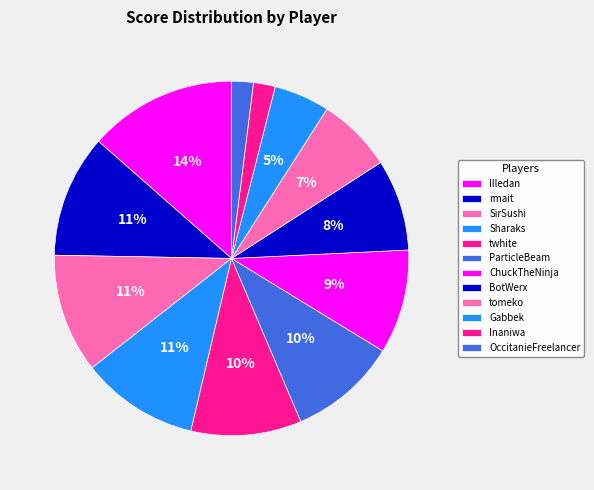

Rank the categories by value from lowest to highest.

OccitanieFreelancer, Inaniwa, Gabbek, tomeko, BotWerx, ChuckTheNinja, ParticleBeam, twhite, Sharaks, SirSushi, rmait, Illedan